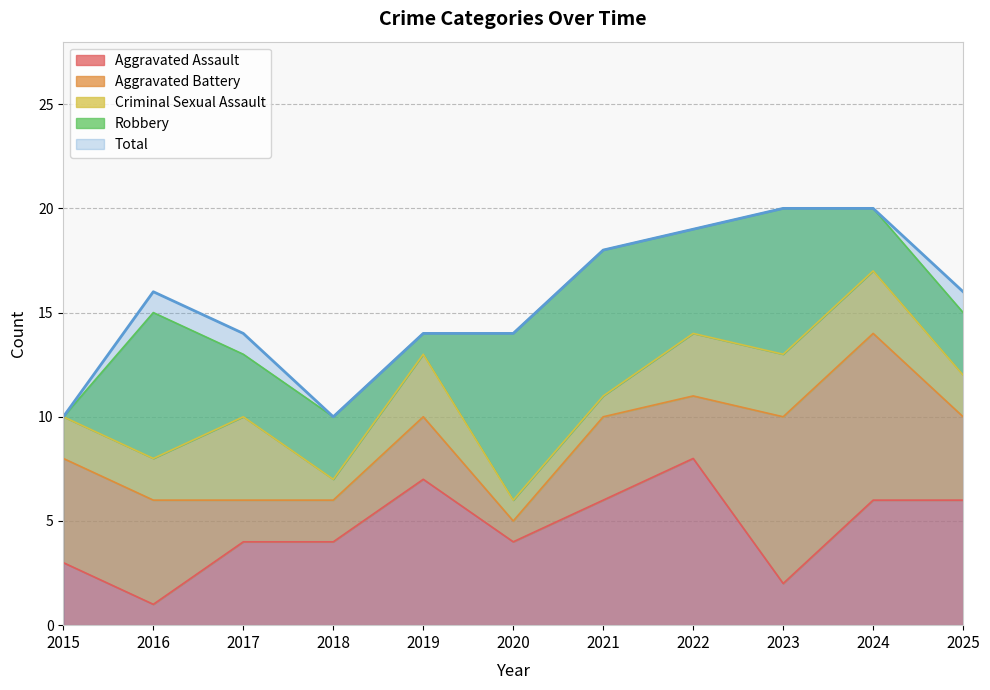

Rank the series by their maximum value, from lowest to highest.

Criminal Sexual Assault, Aggravated Assault, Aggravated Battery, Robbery, Total